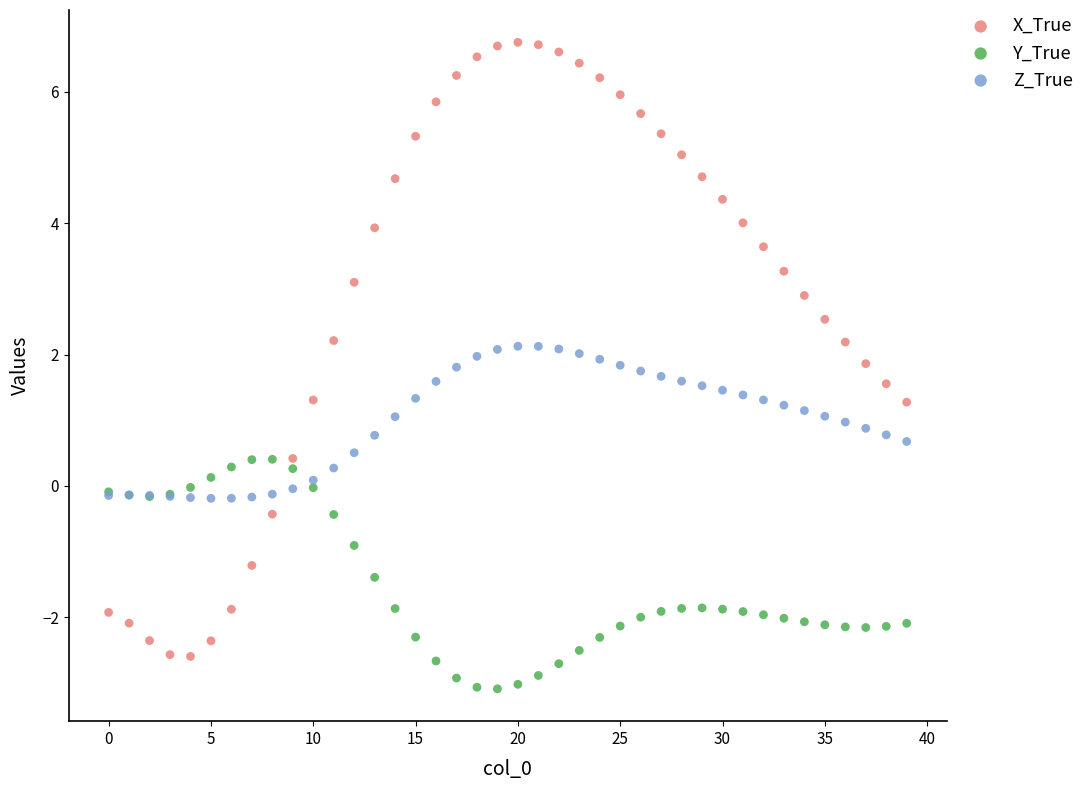

Which series has the widest spread of Y values?

X_True